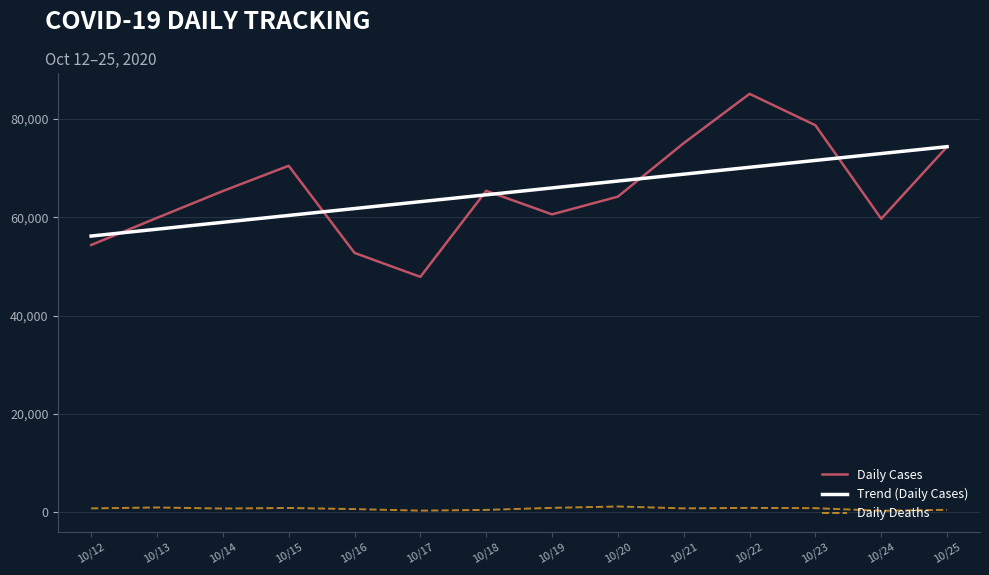

What is the maximum value for Daily Cases?

85085.0